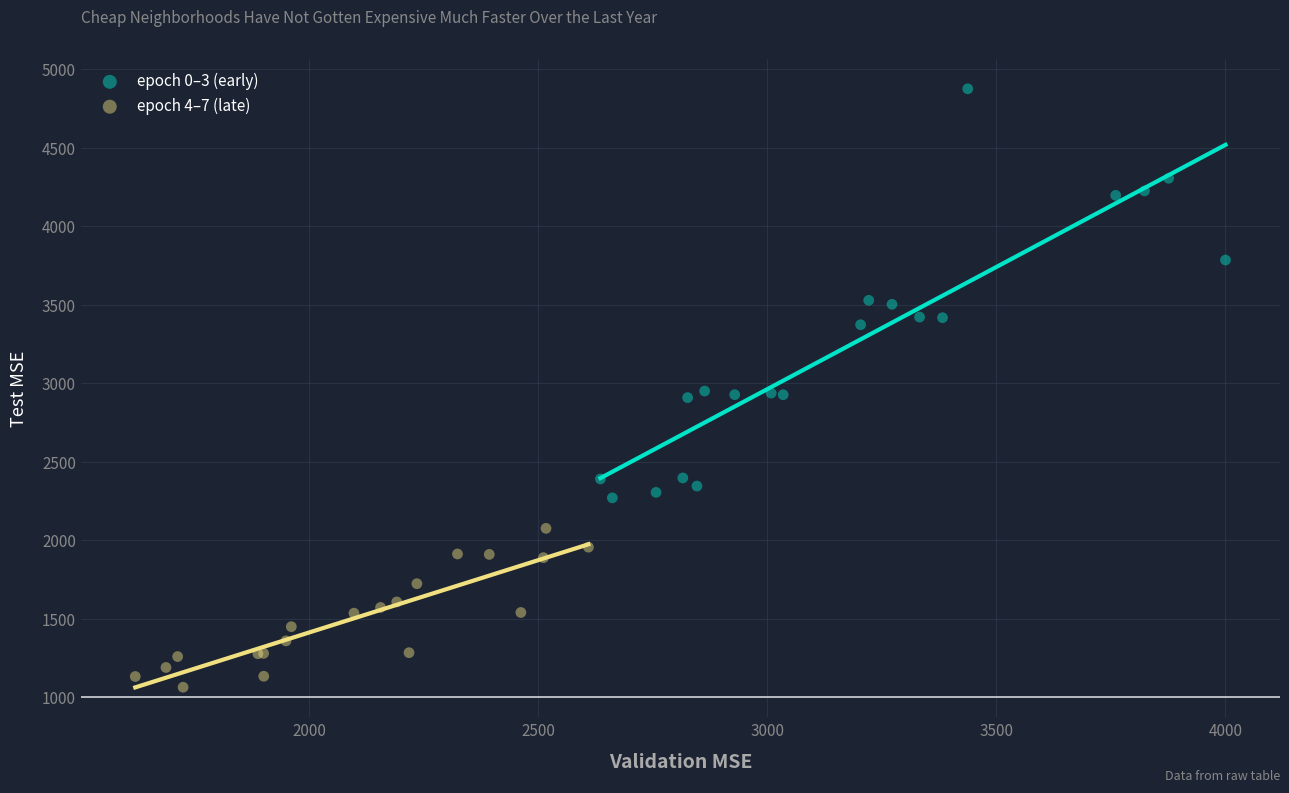

Which series has the widest spread of Y values?

epoch 0–3 (early)